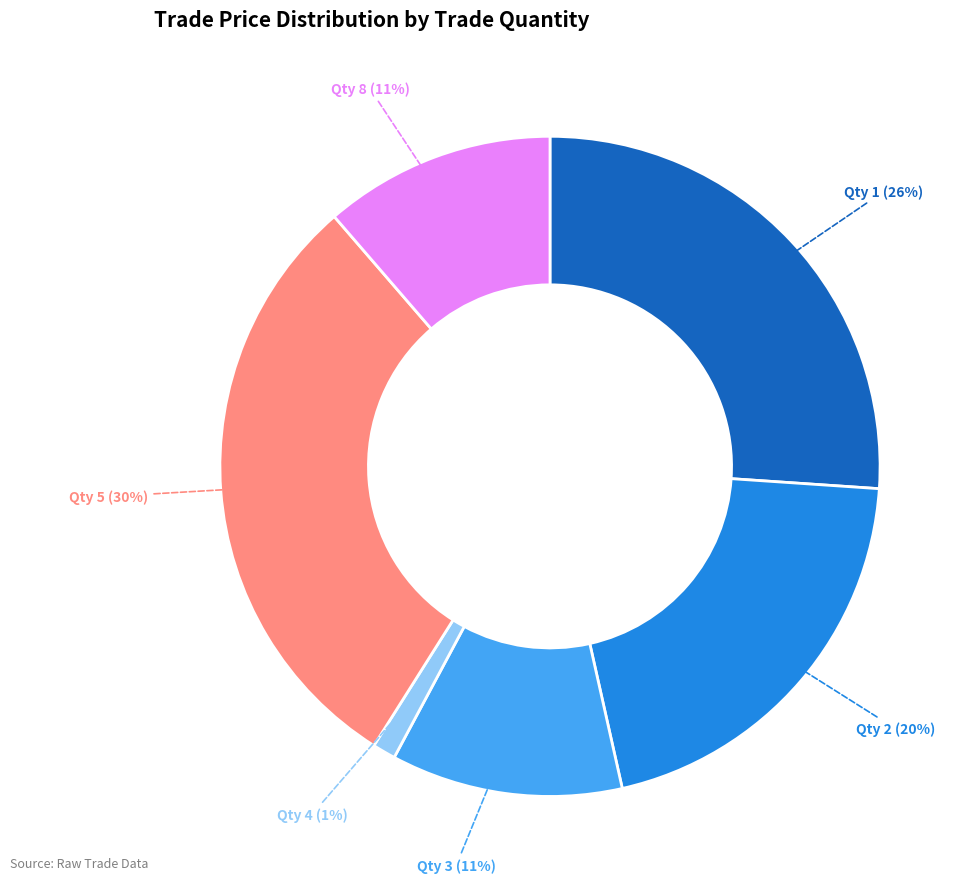

To the nearest percent, what is the difference between the largest and smallest slice percentages?

29%